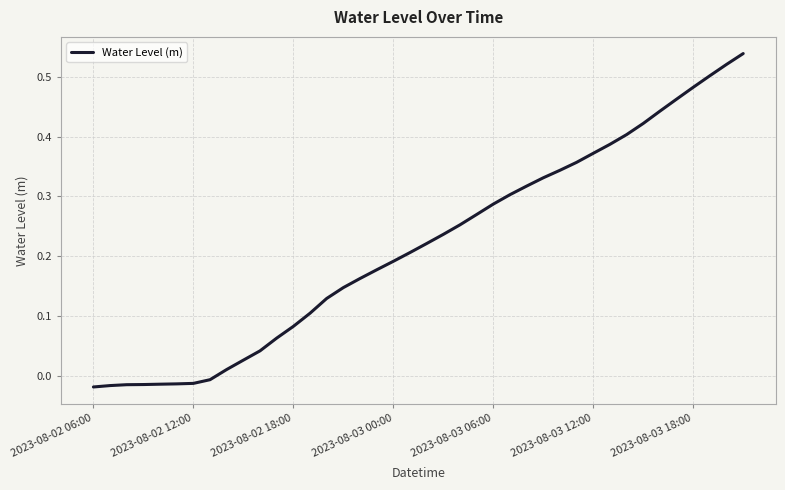

How many values are below zero?

8